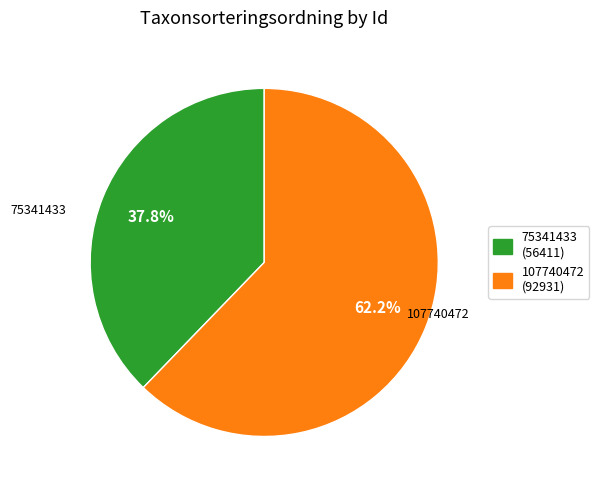

What is the ratio of the value at 107740472 (92931) to the value at 75341433 (56411)?

1.6